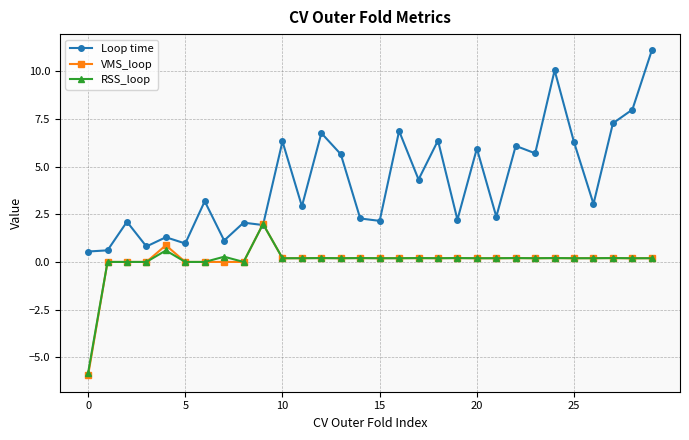

What is the value of the VMS_loop point at the 10th from the left?

2.0